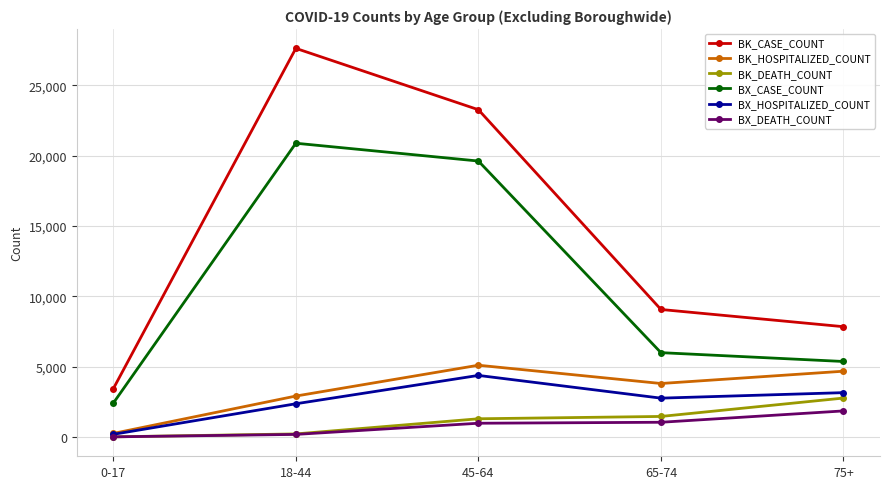

The BK_HOSPITALIZED_COUNT series shows 249 at 0-17. True or false?

True